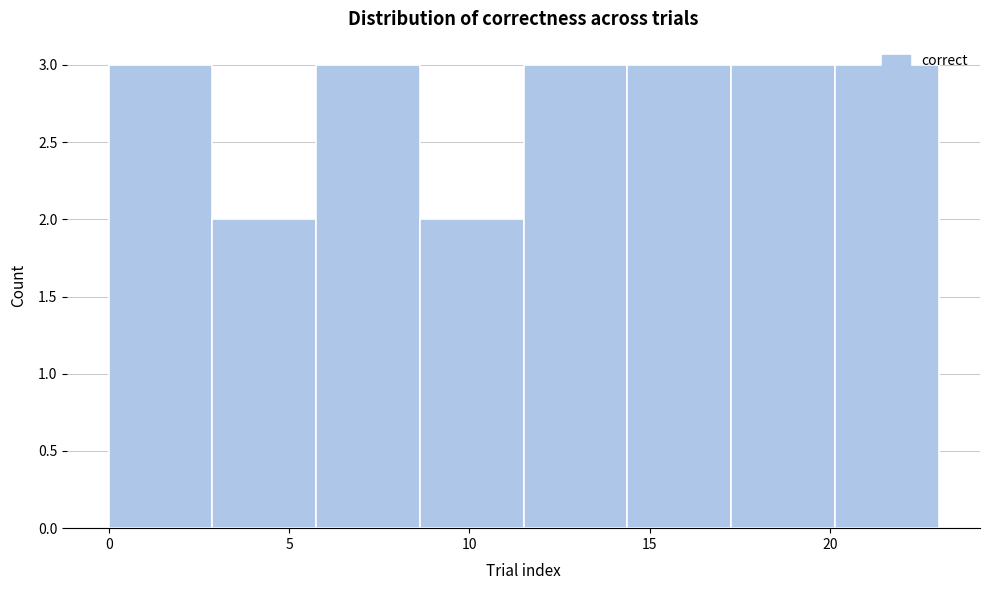

Reading left to right, list every bar in this chart as the range it spans on the x-axis followed by its height. Neither the bar edges nor the heights are printed on the chart, so give them approximately, as read against the axes.

0.0 to 3.0: 3
3.0 to 6.0: 2
6.0 to 8.5: 3
8.5 to 11.5: 2
11.5 to 14.5: 3
14.5 to 17.5: 3
17.5 to 20.0: 3
20.0 to 23.0: 3